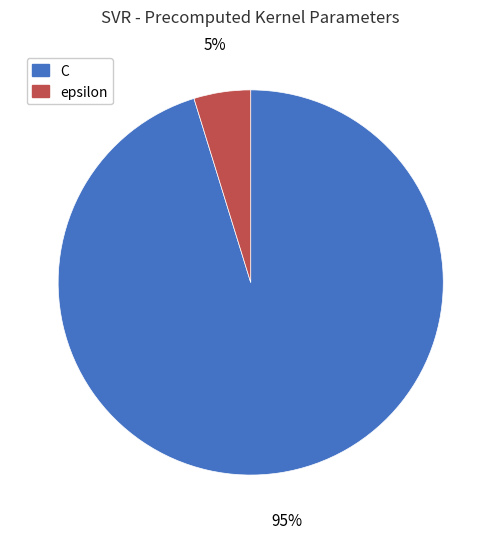

To the nearest percent, what is the average slice percentage?

50%